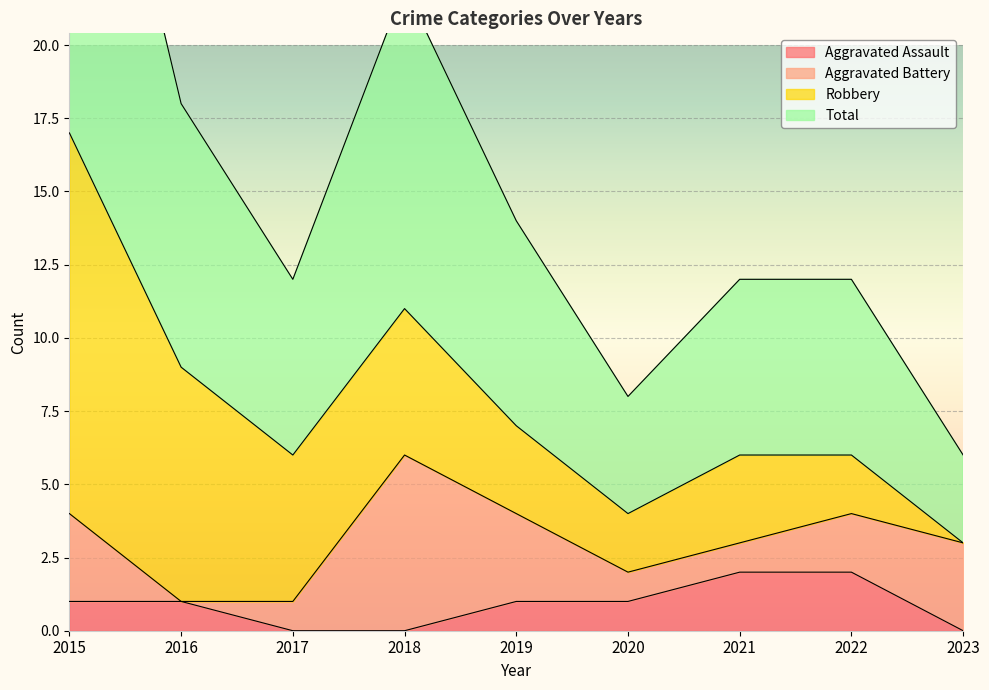

Is it true that Aggravated Assault equals 1 at 2018?

False